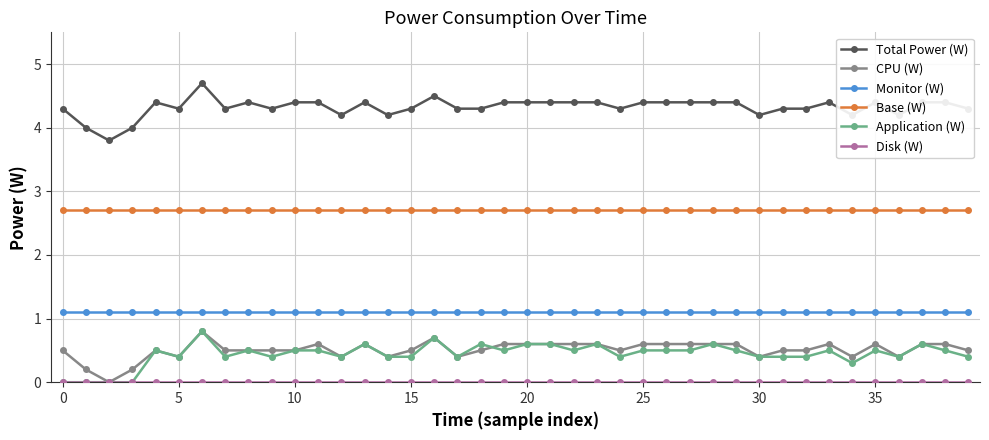

True or false: Total Power (W) has more than 1 points higher than both neighbors.

True